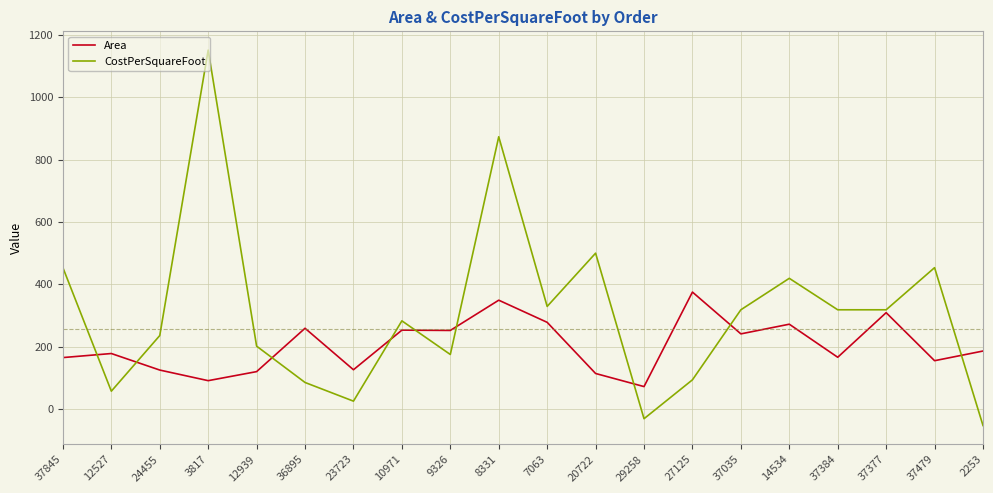

Does the chart display data point markers on the line(s)?

No